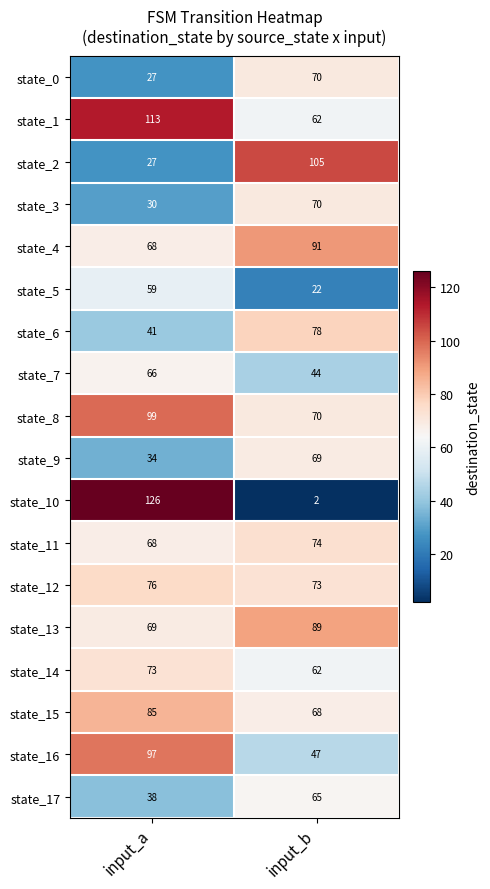

List the labels in order of state_5 value, smallest first.

input_b, input_a